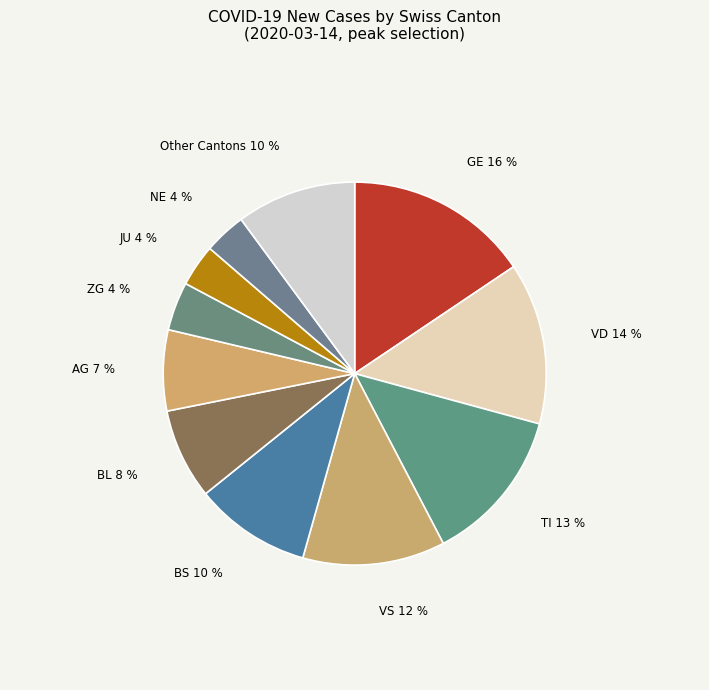

To the nearest percent, what is the difference between the BL and VD slice percentages?

6%